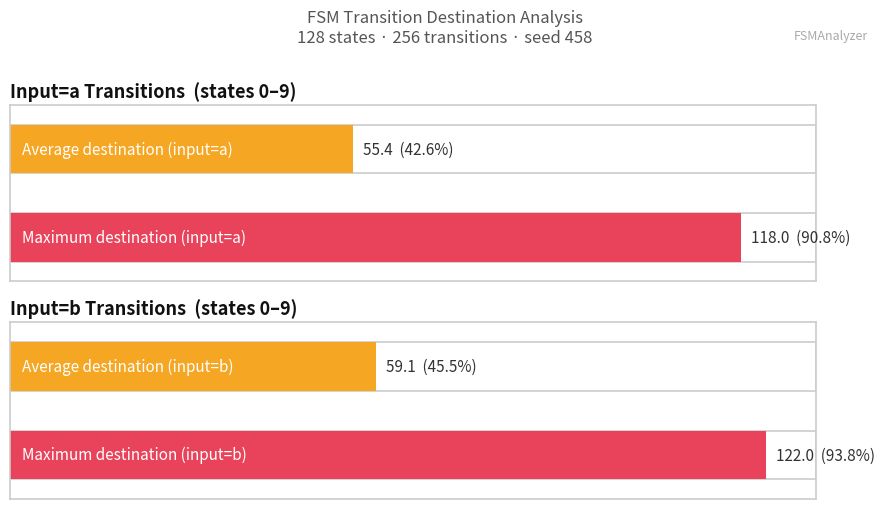

How many distinct data groups are displayed?

2